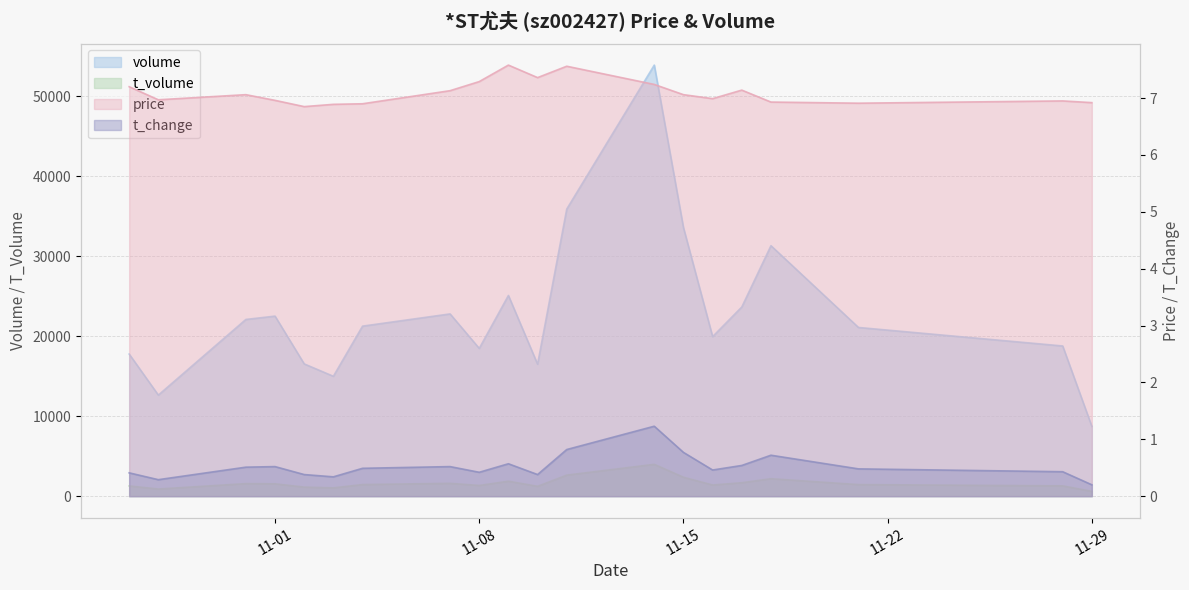

What is the label of the 18th point from the right?

2022-10-31